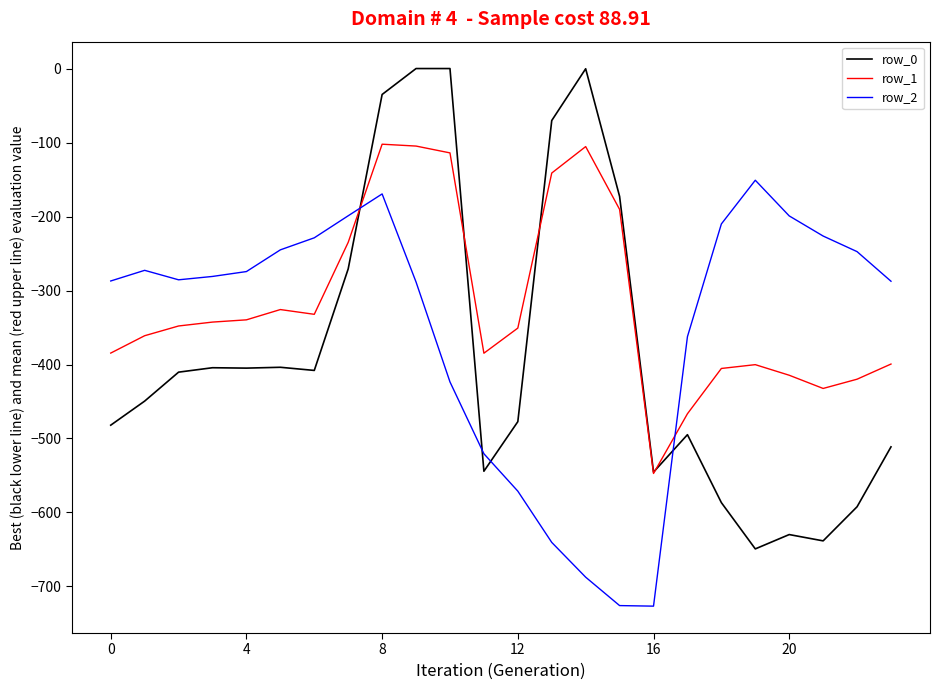

After their last crossing, which series has the higher values: row_2 or row_0?

row_2